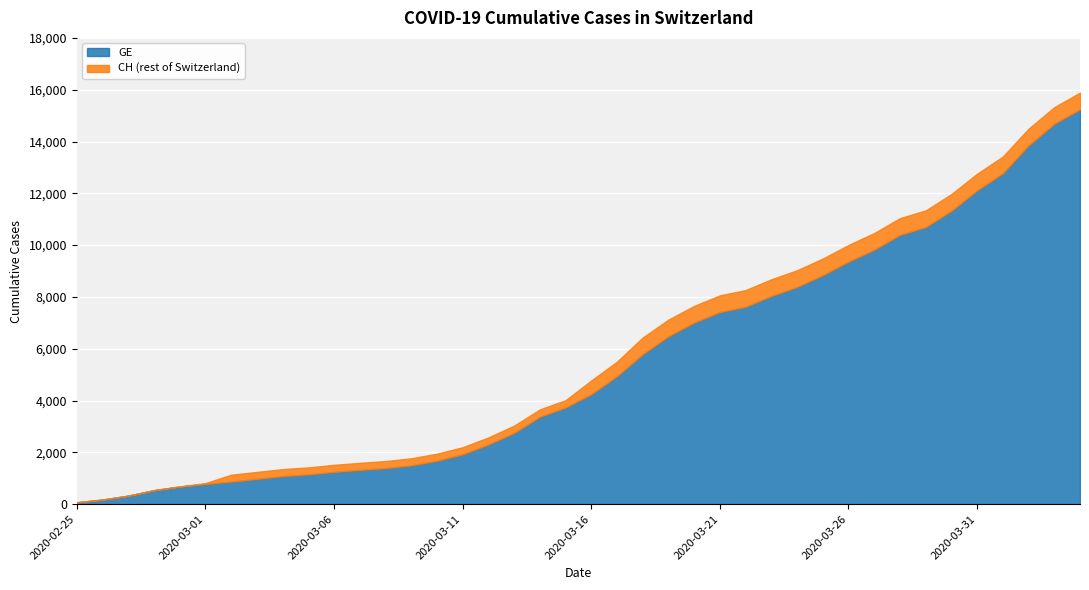

What are all the series names shown in the legend?

GE, CH (rest of Switzerland)